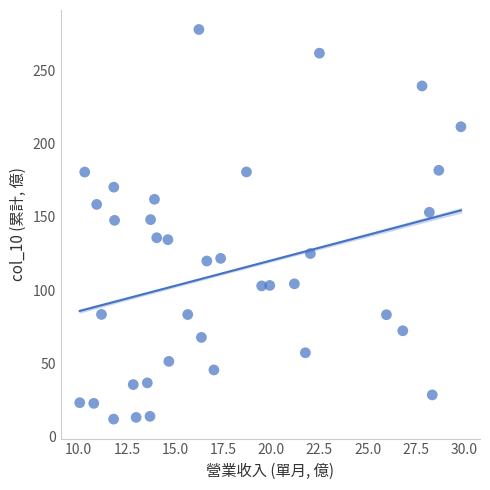

What is the range of X values (max minus min)?

19.8